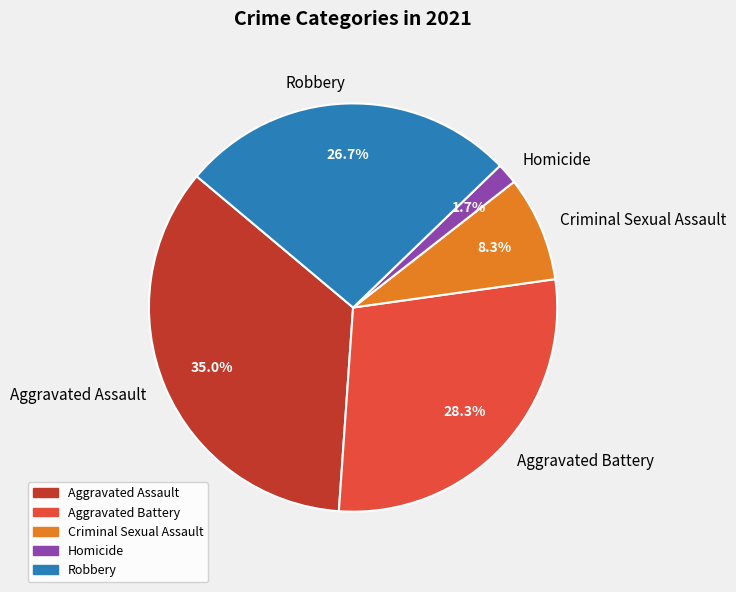

To the nearest percent, what is the average slice percentage?

20%